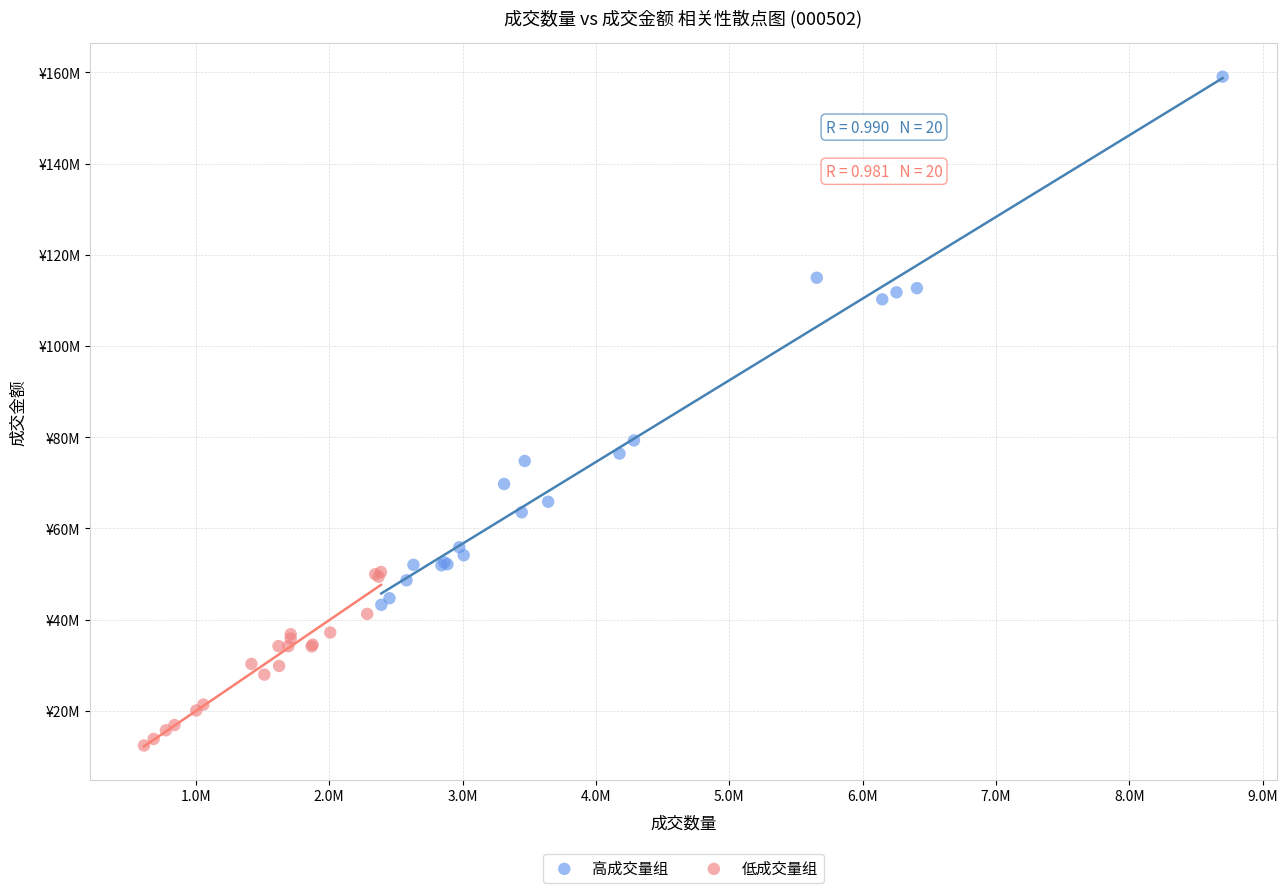

Which series reaches the maximum Y coordinate?

高成交量组